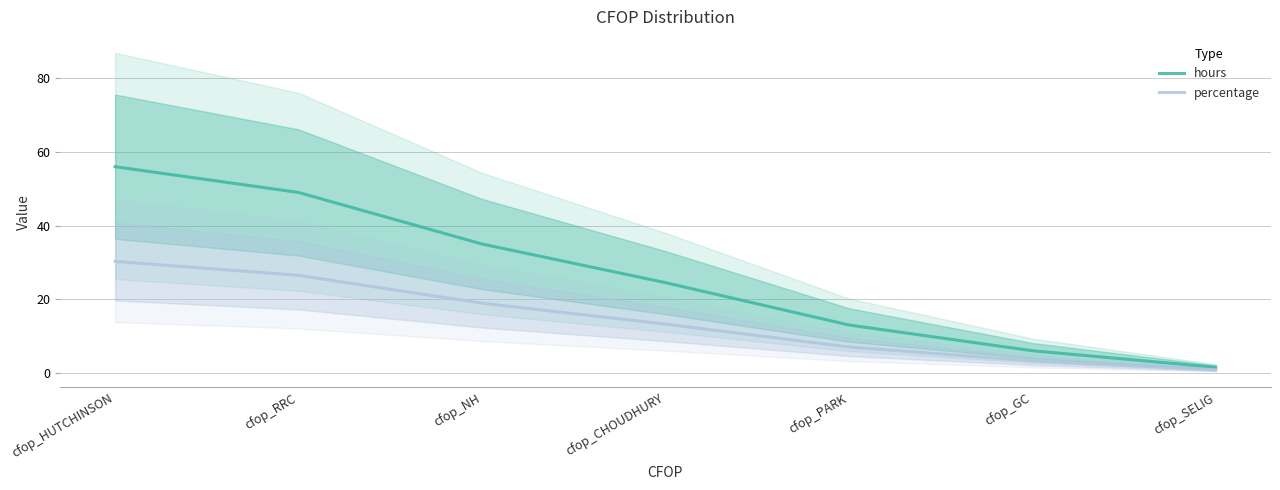

True or false: hours and percentage intersect in this chart.

False